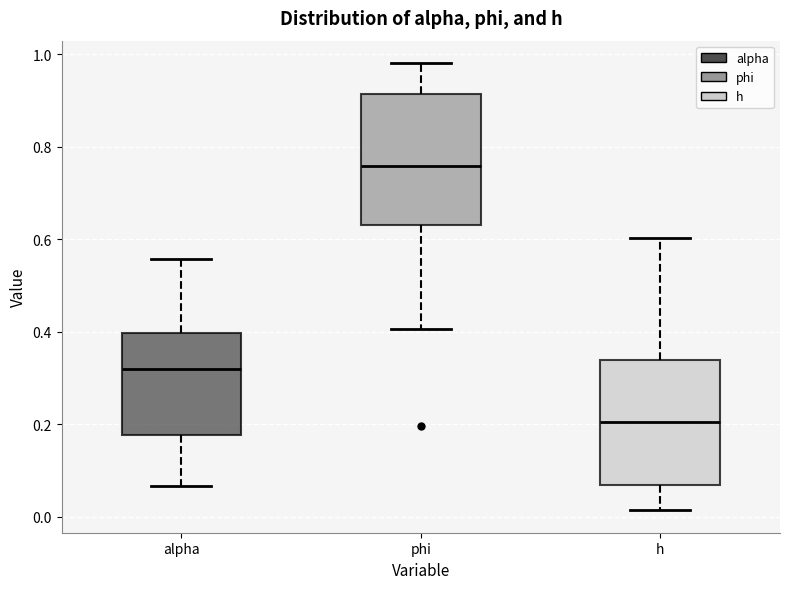

Where is the upper edge of the box for h on the y-axis? The values are not printed on the chart, so give them approximately, as read against the axis.

0.34